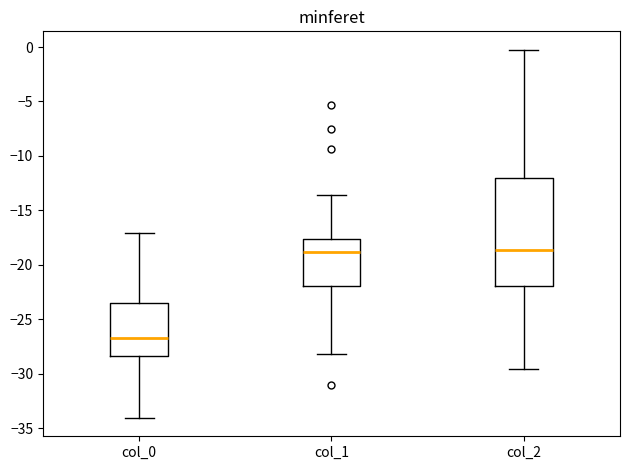

Reading left to right, transcribe this box plot: for each box, give where its median line is, the range the box spans, and where its two whiskers end, as read against the y-axis. The values are not printed on the chart, so give them approximately, as read against the axis.

col_0: median -26.5, box -28.5 to -23.5, whiskers -34.0 to -17.0
col_1: median -19.0, box -22.0 to -17.5, whiskers -28.0 to -13.5
col_2: median -18.5, box -22.0 to -12.0, whiskers -29.5 to 0.0